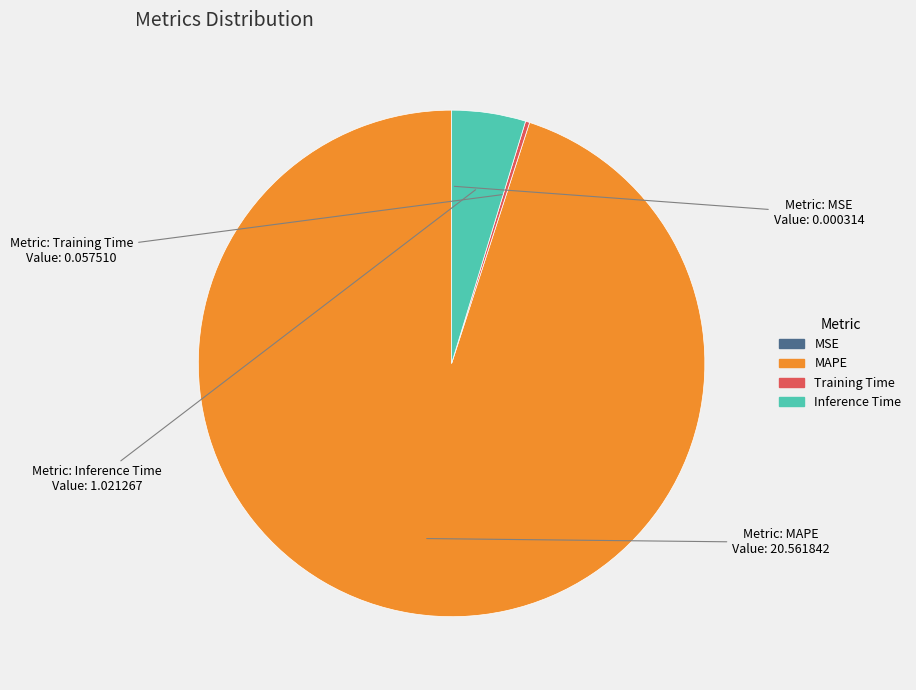

Which slice is the largest?

MAPE